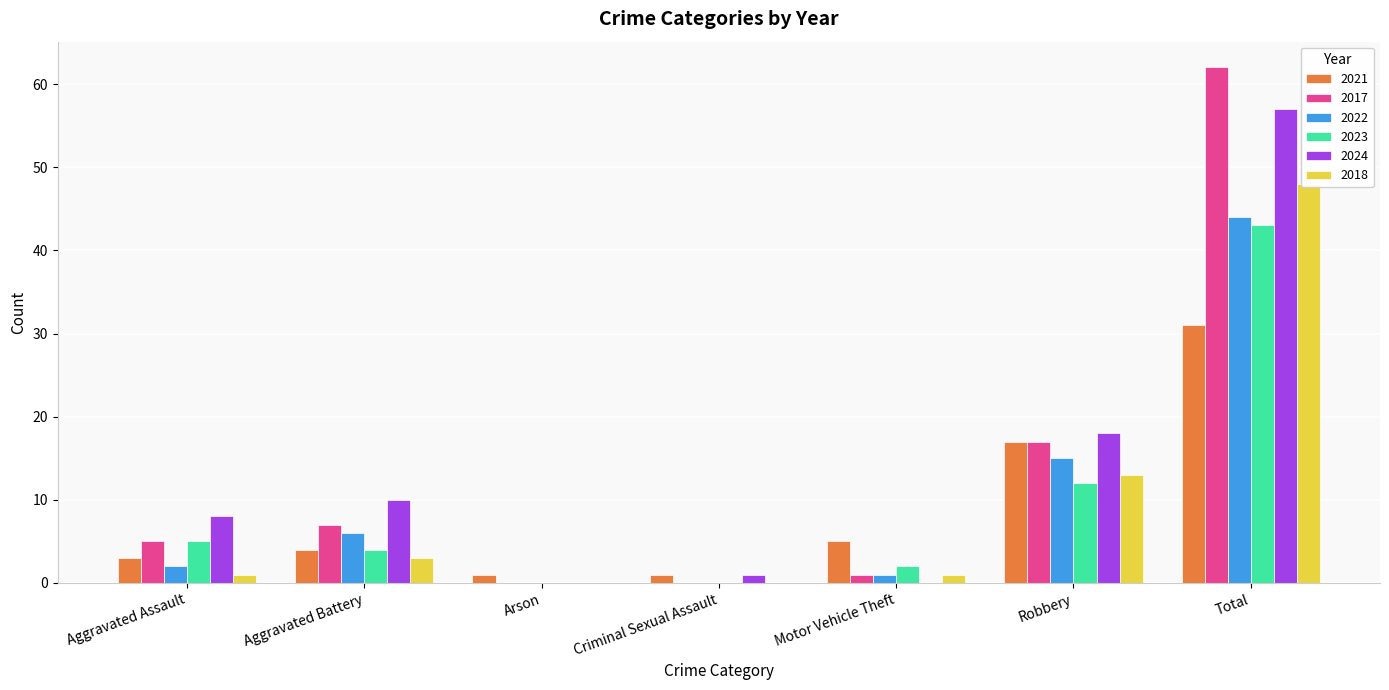

What is the sum of all 2018 values?

66